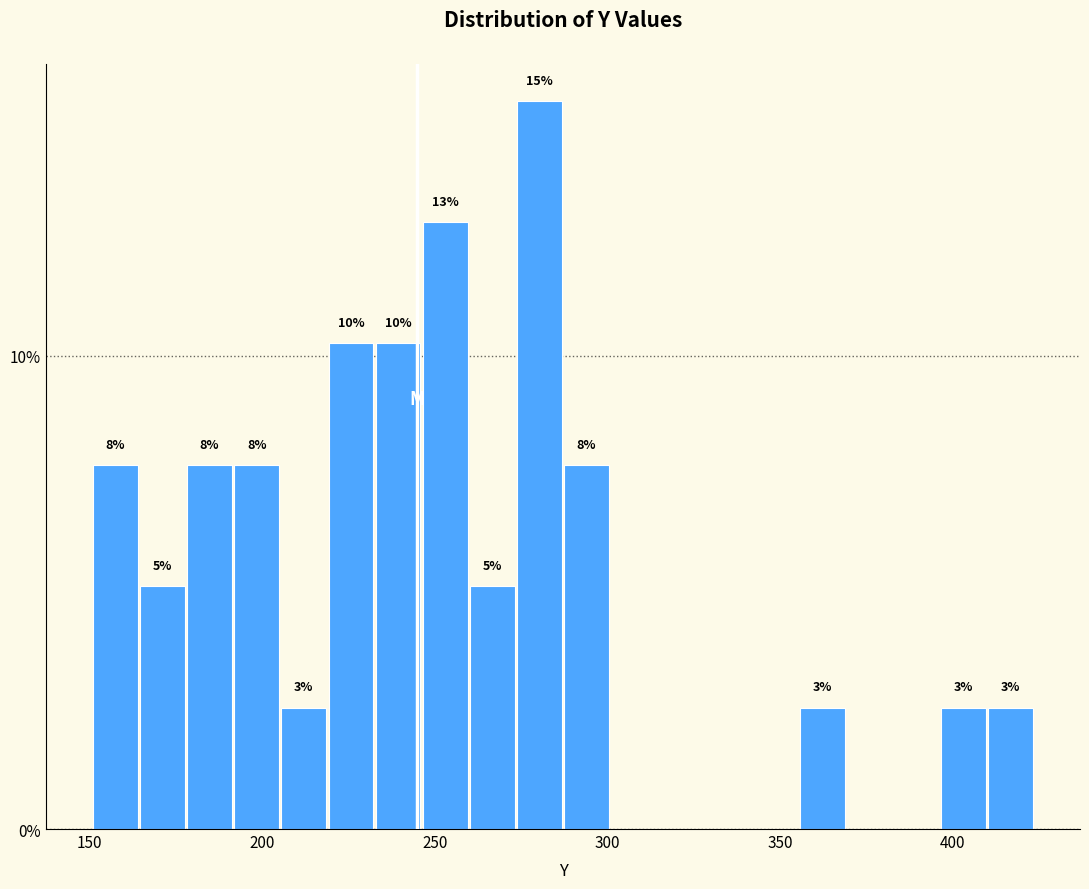

Around what value on the x-axis is the tallest bar? Give the approximate position of its centre, as read against the axis.

280